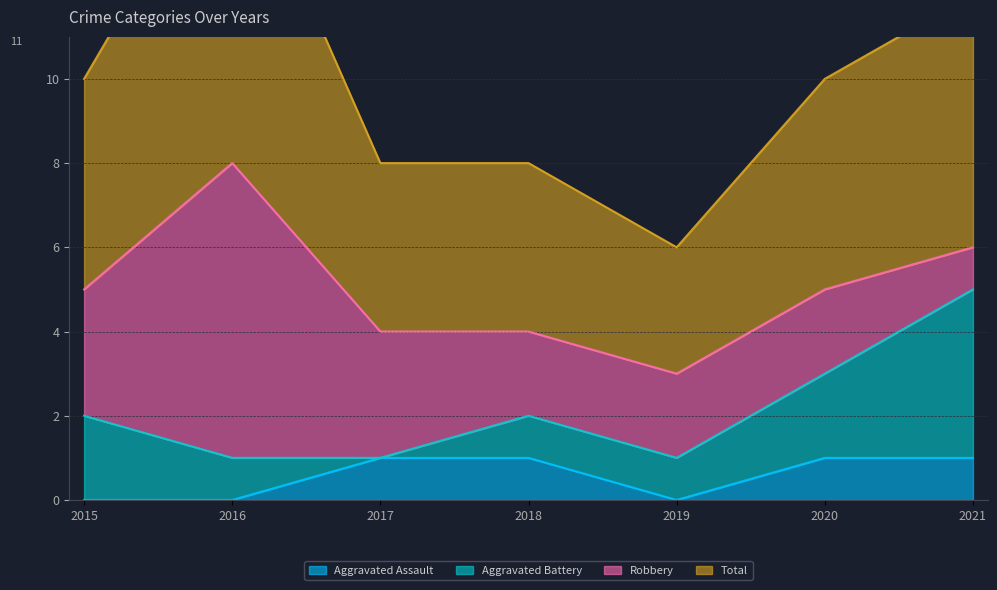

The value of Aggravated Assault at 2017 is 2. True or false?

False